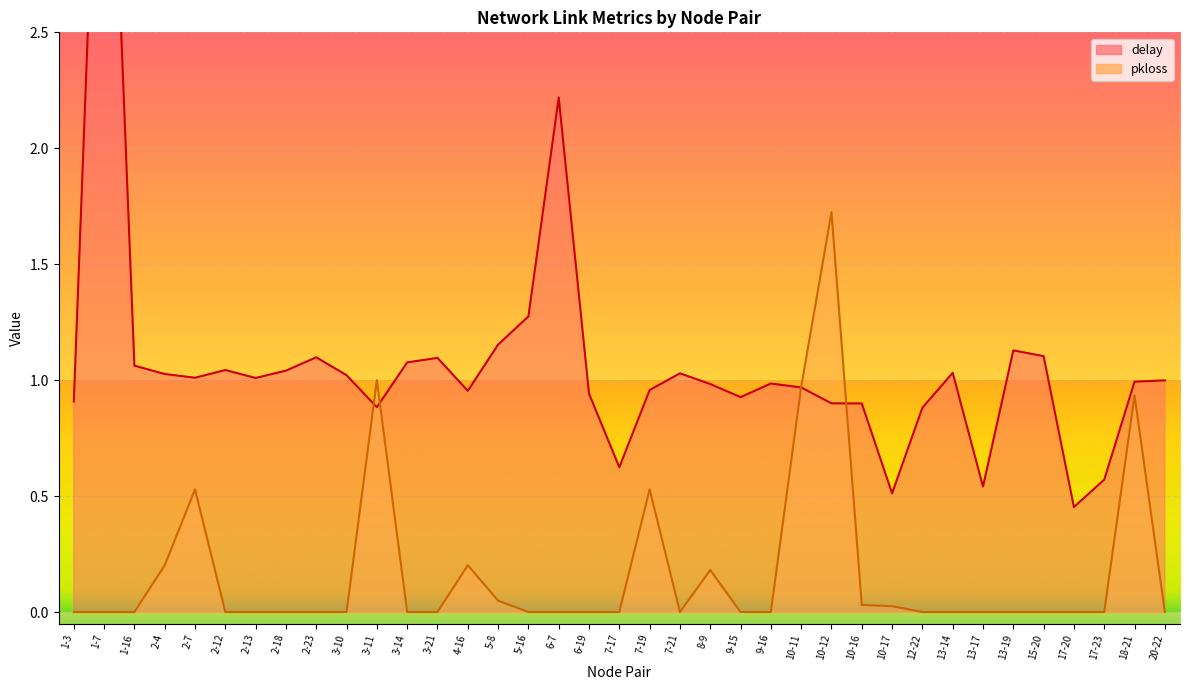

What is the difference between the delay values at 13-14 and 9-15?

0.1